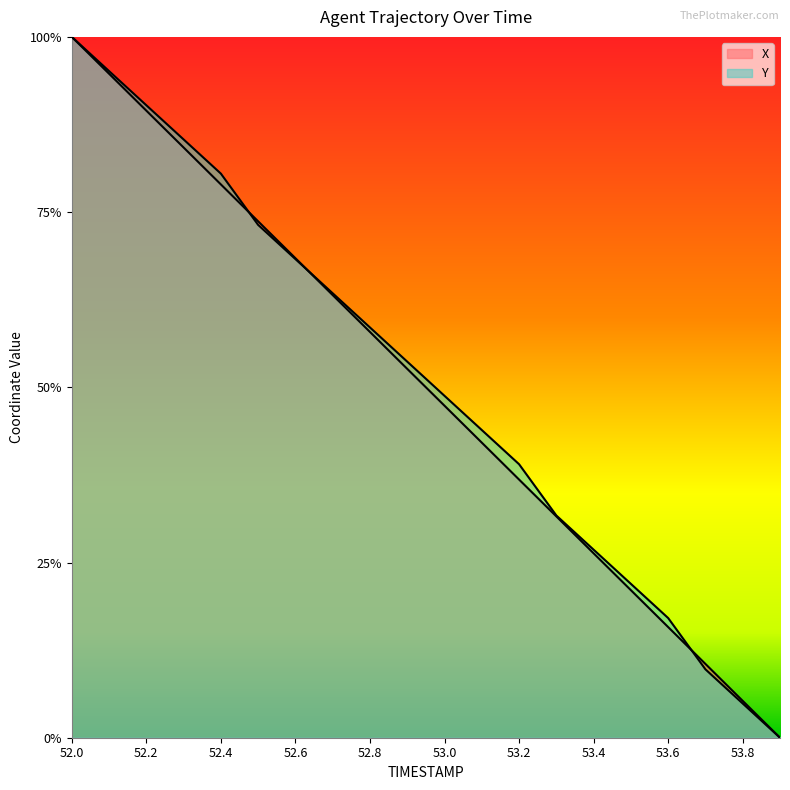

How many series are shown in this chart?

2